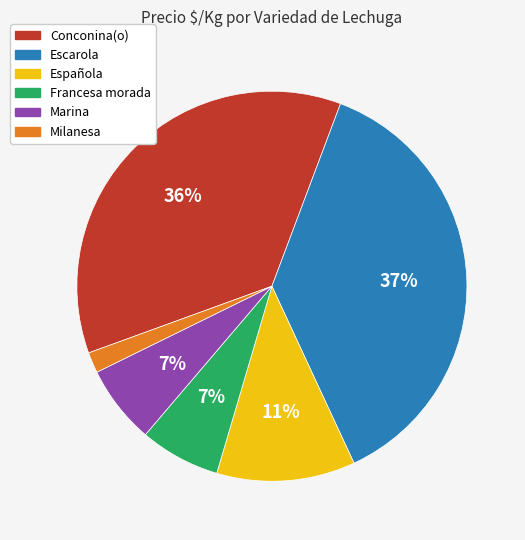

Combined, do Española and Conconina(o) account for over 50%?

No